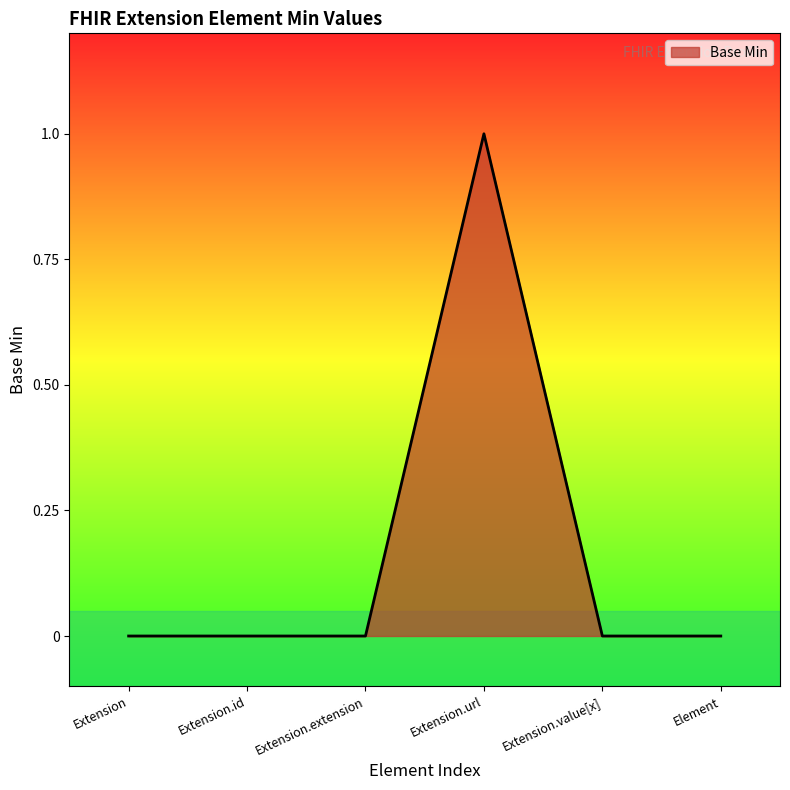

Which category has the highest value across all series?

Extension.url